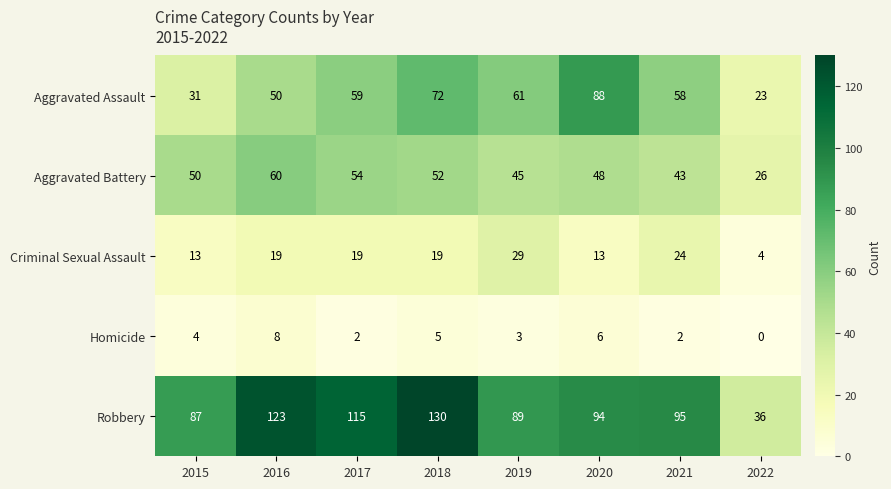

What is the approximate value of Homicide at 2016?

8